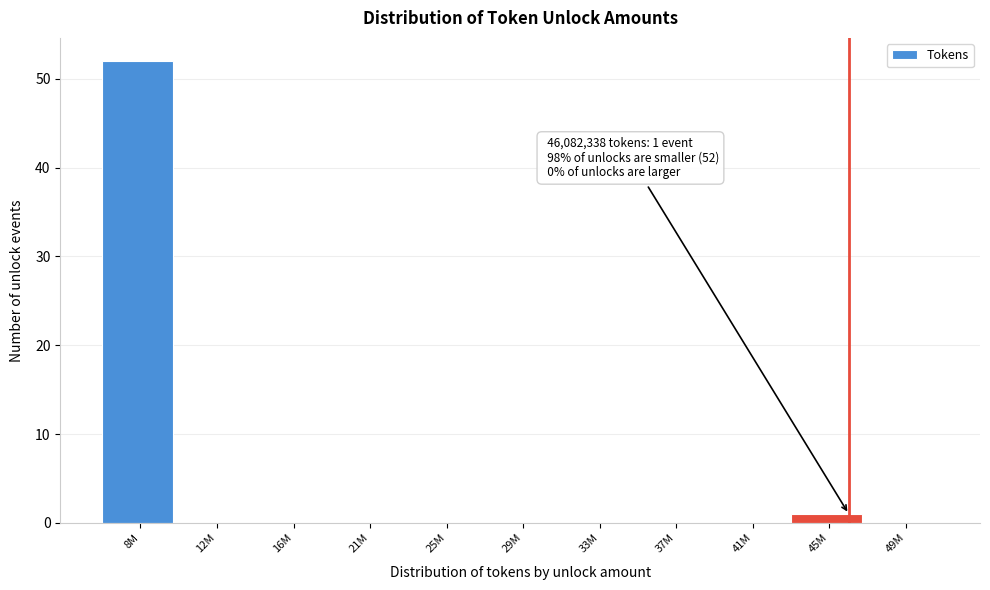

Reading left to right, extract all data points from this chart.

8M=52	12M=0	16M=0	21M=0	25M=0	29M=0	33M=0	37M=0	41M=0	45M=1	49M=0